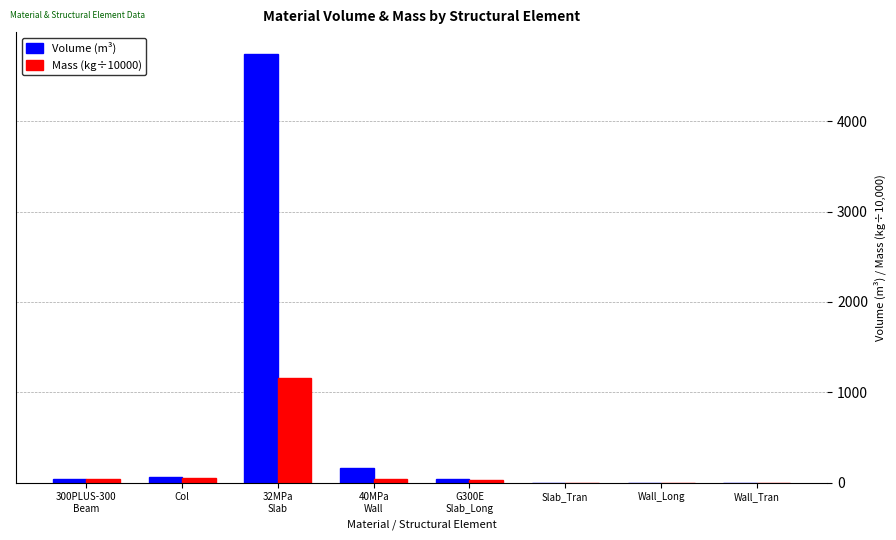

The Mass (kg÷10000) series shows 689.0 at Slab_Tran. True or false?

False